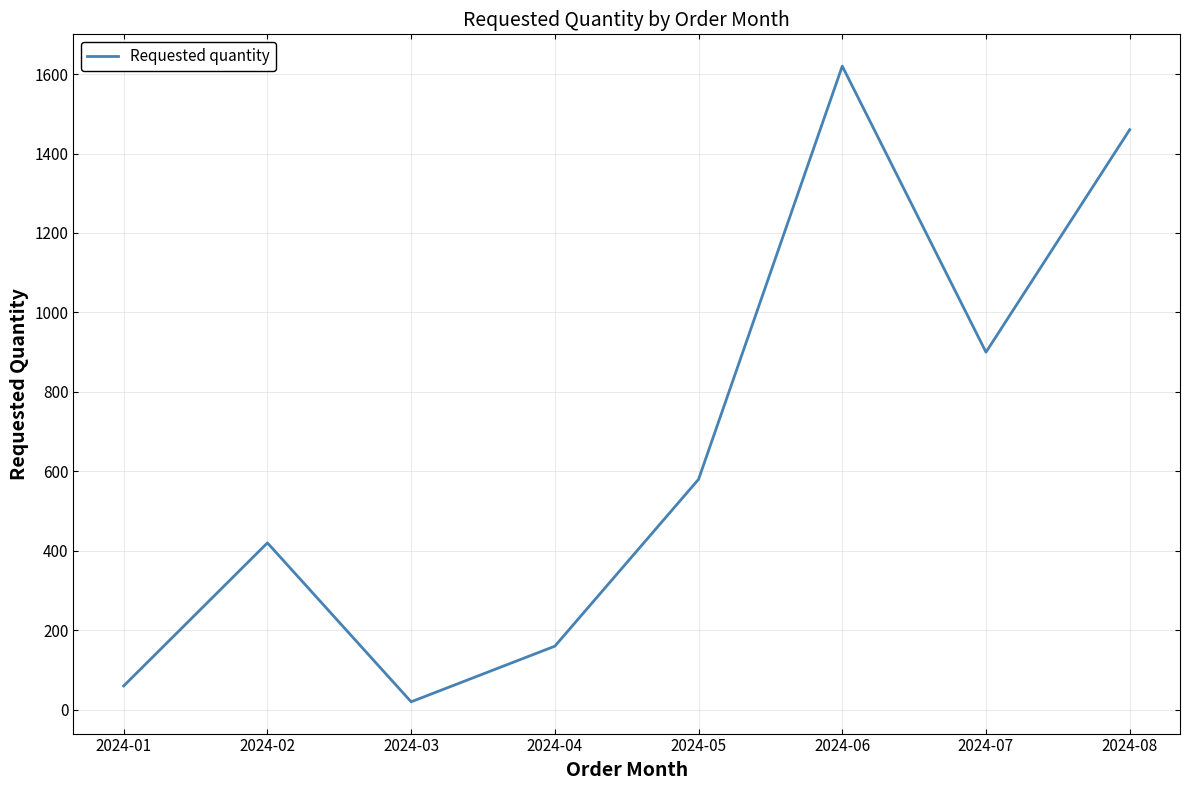

The chart shows a value of 420 at 2024-02. True or false?

True